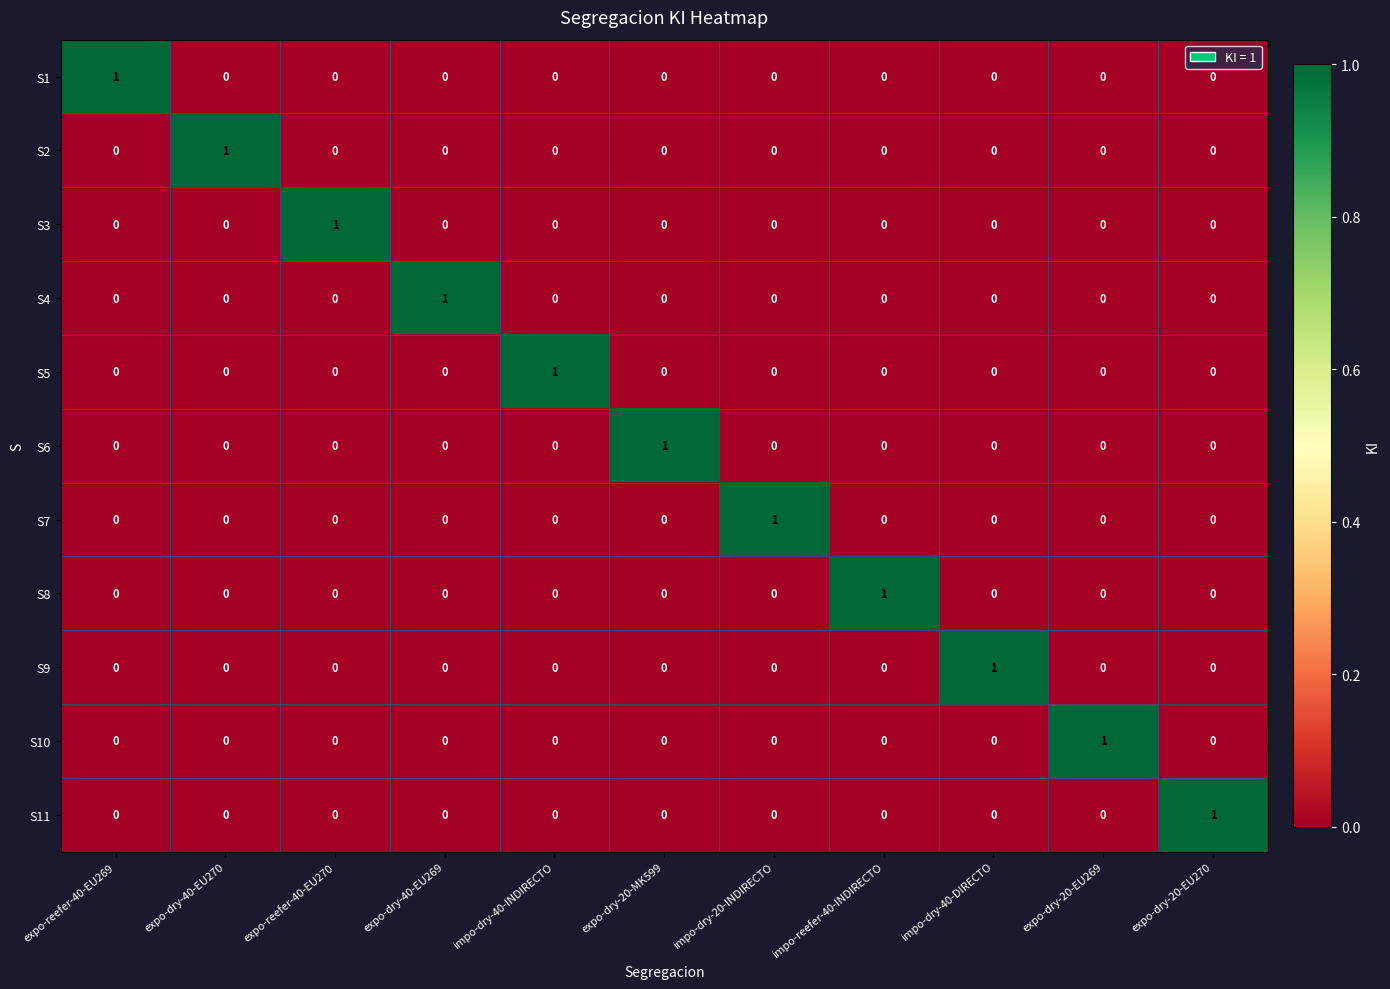

The value of S8 at expo-dry-40-EU269 is 0. True or false?

True